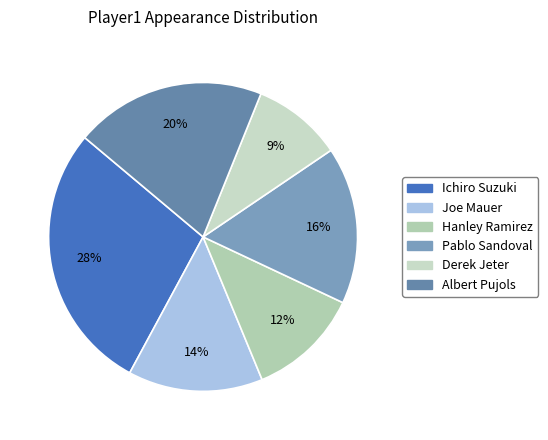

To the nearest percent, what is the difference between the Derek Jeter and Pablo Sandoval slice percentages?

7%